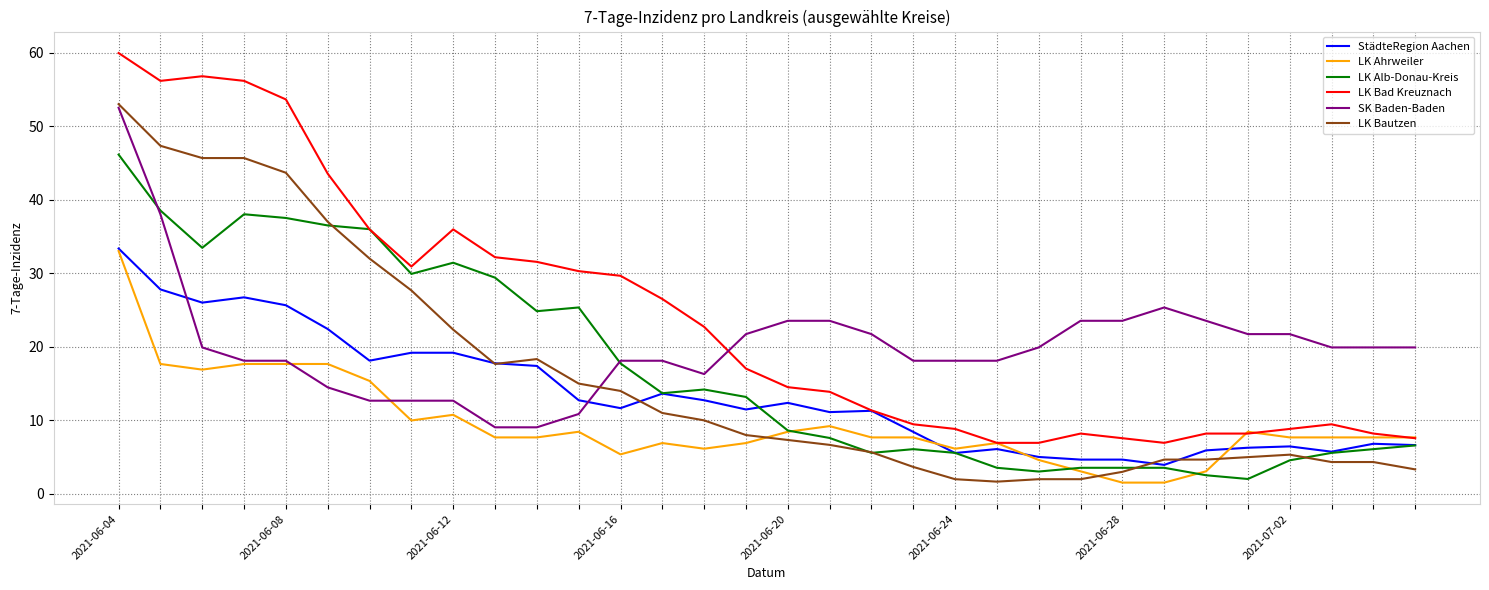

Which series has the widest spread of values?

LK Bad Kreuznach